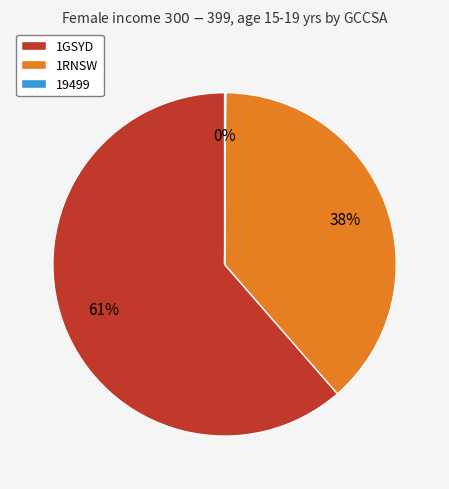

Combined, do 1GSYD and 1RNSW account for over 50%?

Yes